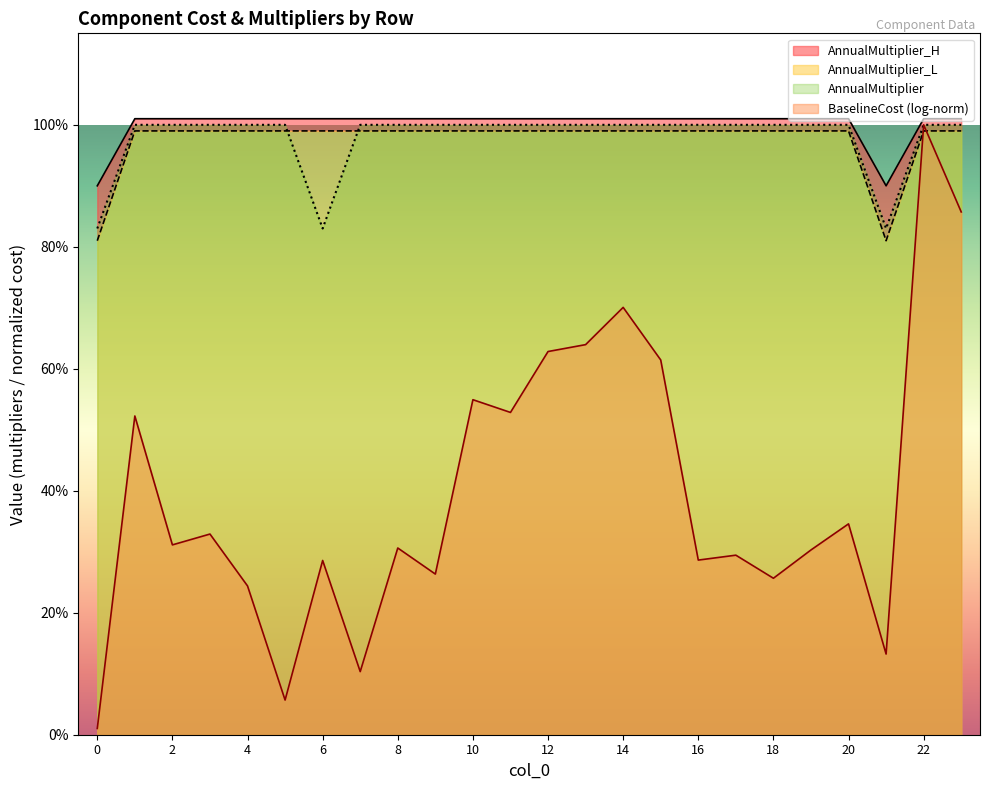

Is it true that AnnualMultiplier_L equals 1.0 at 17?

True